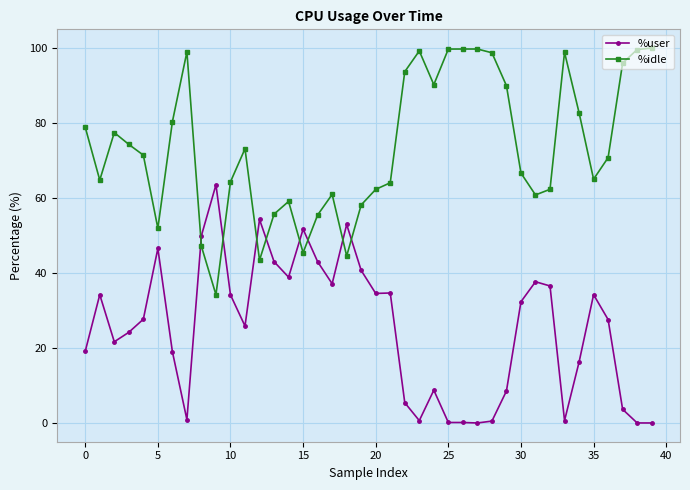

Which series has the largest total across all categories?

%idle